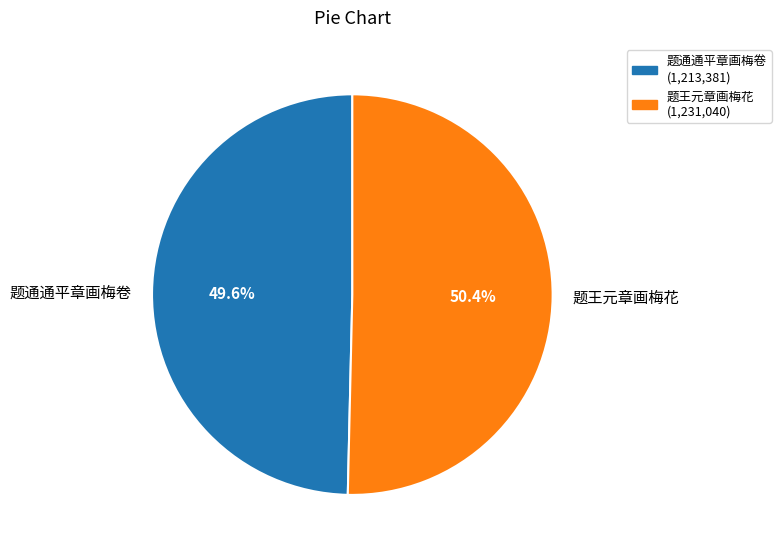

What percentage is NOT represented by 题王元章画梅花?

49.6%